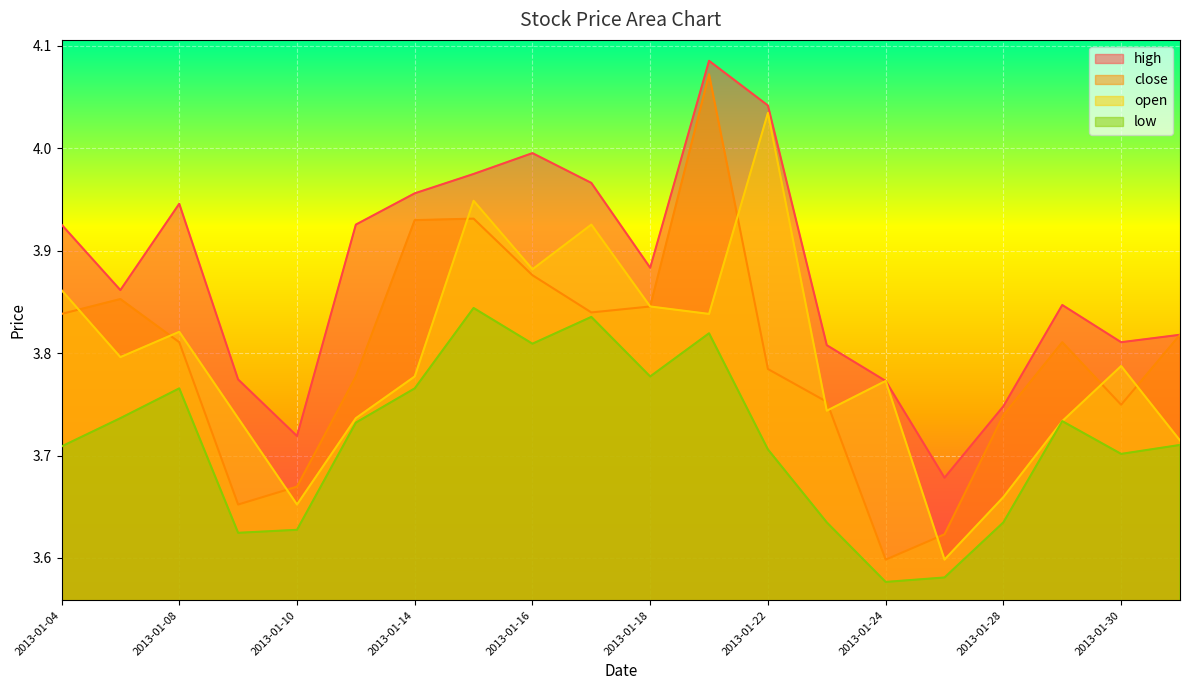

How many interior local valleys does the low series have?

5